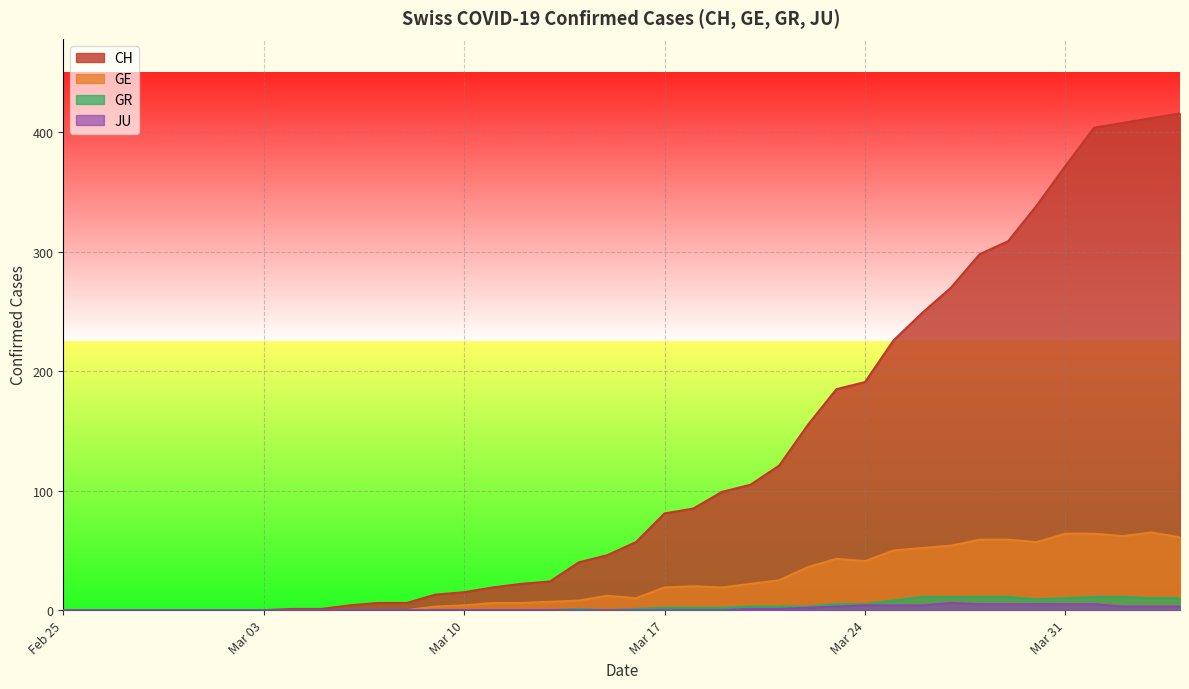

What is the value of the JU point at the 16th from the left?

1